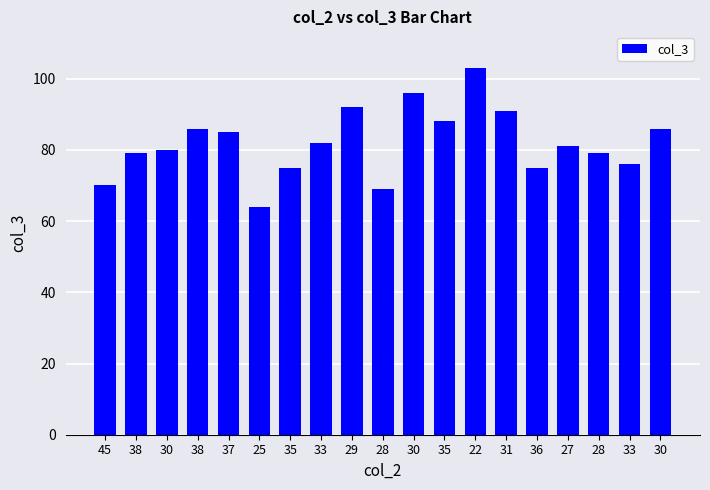

What is the ratio of the value at 28 to the value at 30?

0.9